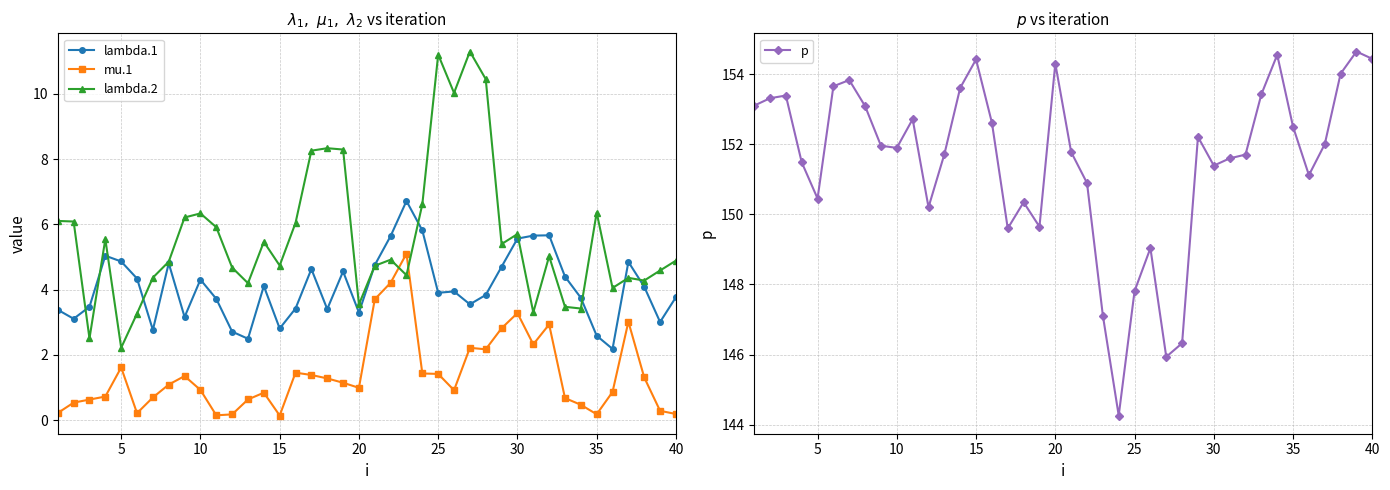

What are all the series names shown in the legend?

lambda.1, mu.1, lambda.2, p